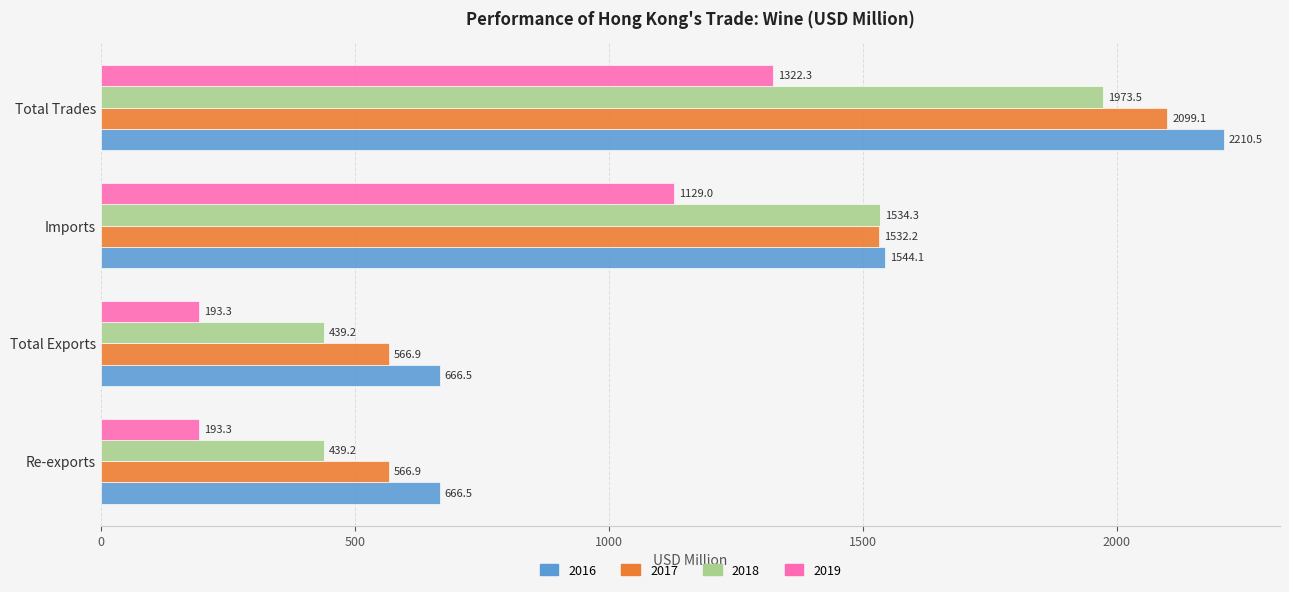

What is the maximum value shown in the chart?

2210.5